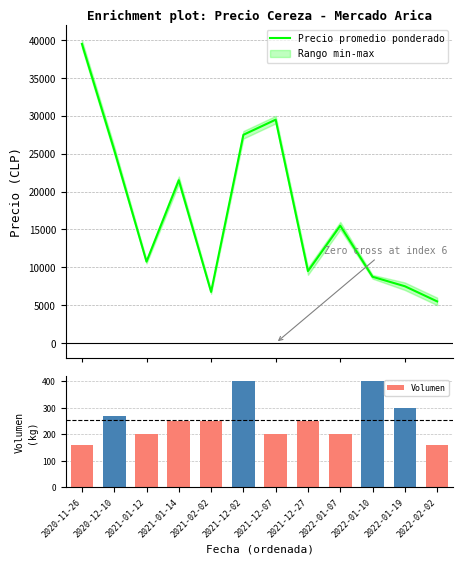

What is the minimum value for Precio promedio ponderado?

5500